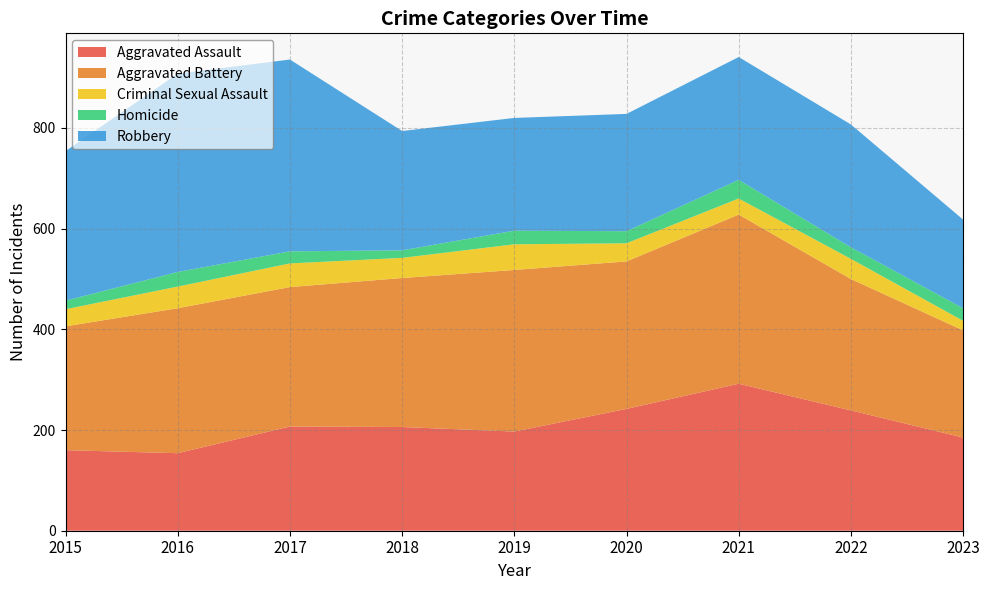

Reading left to right, transcribe all the data shown in this chart.

Aggravated Assault: 160	154	207	206	197	242	292	239	185
Aggravated Battery: 246	288	277	296	321	293	336	261	213
Criminal Sexual Assault: 34	43	47	40	51	36	32	40	19
Homicide: 17	29	24	15	27	24	37	23	25
Robbery: 297	394	381	237	224	233	244	244	176